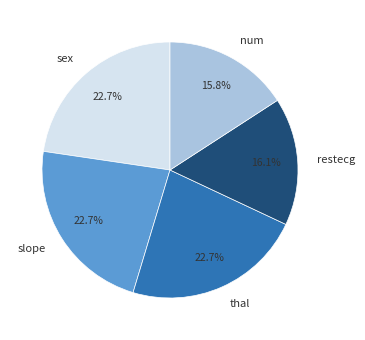

Is the sum of restecg and thal greater than half?

No